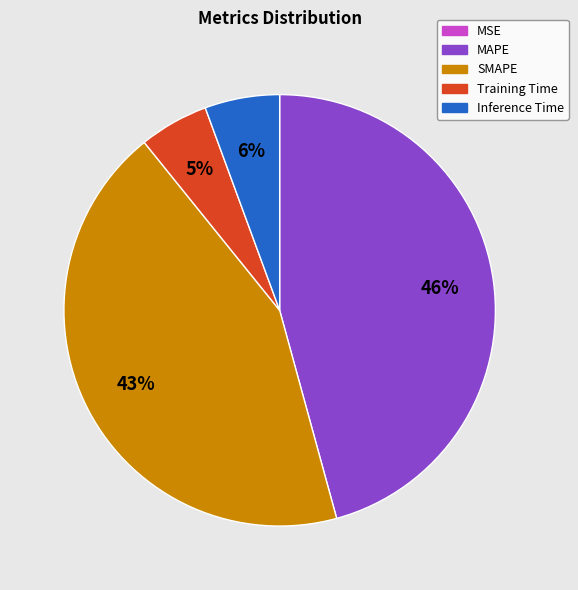

To the nearest percent, what is the difference between the largest and smallest slice percentages?

46%